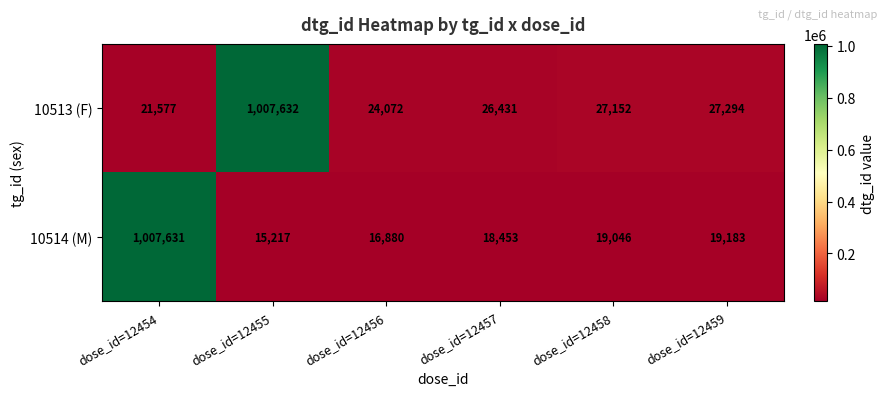

Reading left to right, extract all data points from this chart.

10513 (F): dose_id=12454=21577	dose_id=12455=1007632	dose_id=12456=24072	dose_id=12457=26431	dose_id=12458=27152	dose_id=12459=27294
10514 (M): dose_id=12454=1007631	dose_id=12455=15217	dose_id=12456=16880	dose_id=12457=18453	dose_id=12458=19046	dose_id=12459=19183